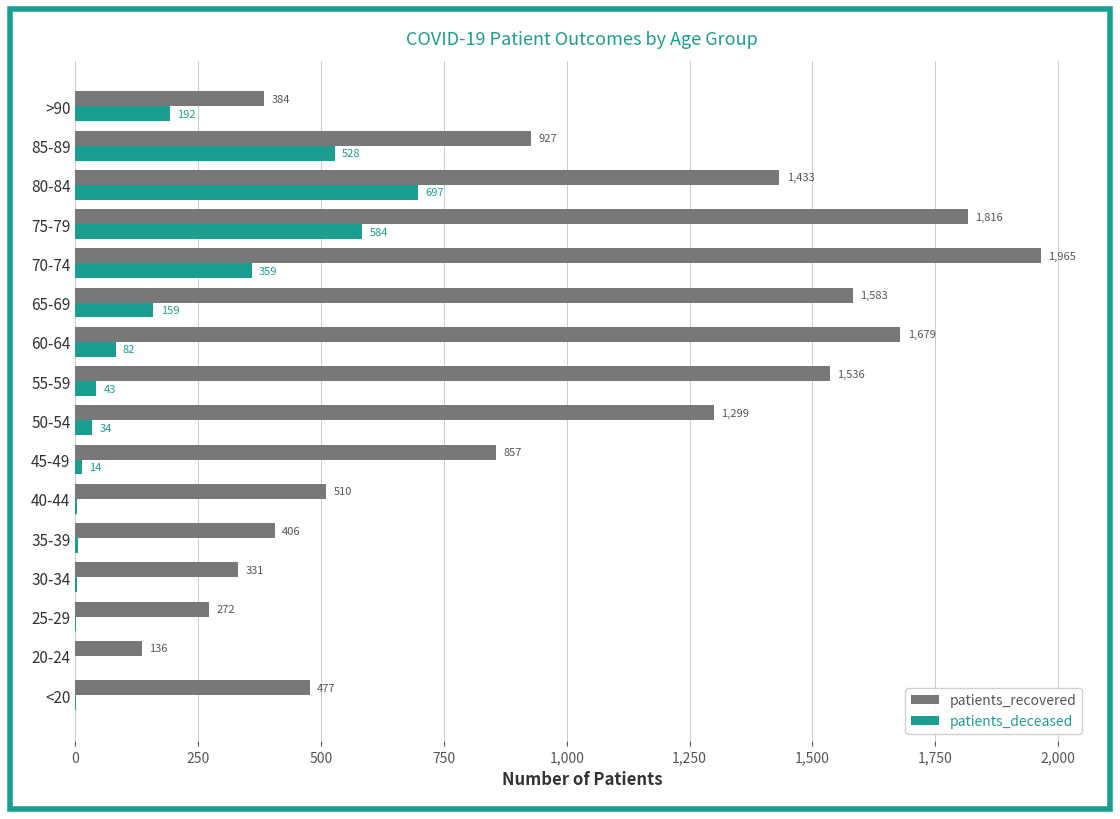

How many series are shown in this chart?

2